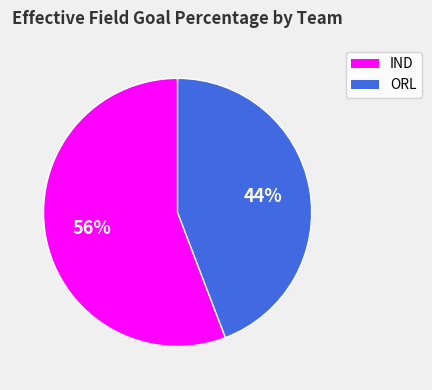

What percentage is the IND slice, to the nearest percent?

56%